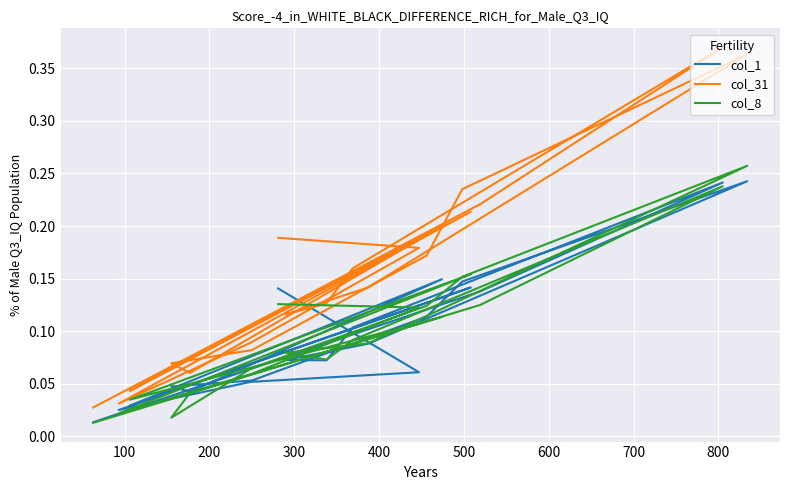

How many categories are shown in the chart?

20